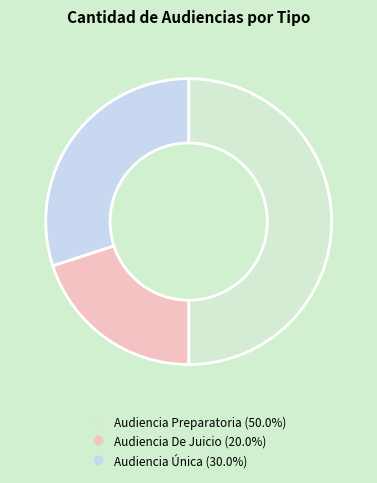

Which slice is the smallest?

Audiencia De Juicio